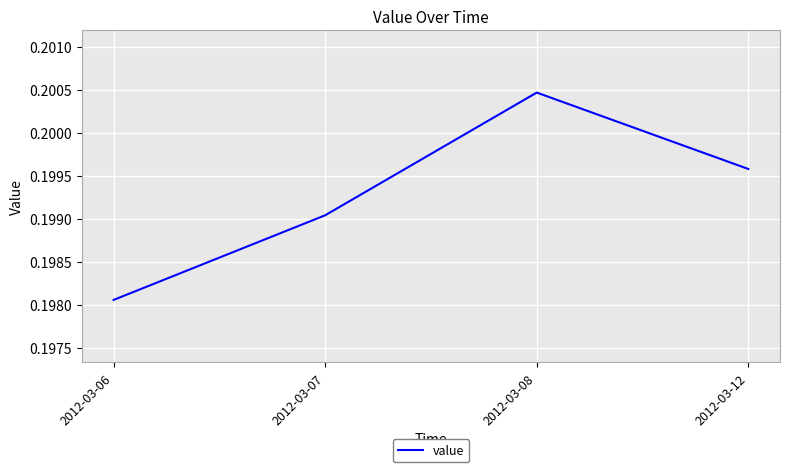

At which category does the chart reach its peak across all series?

2012-03-08